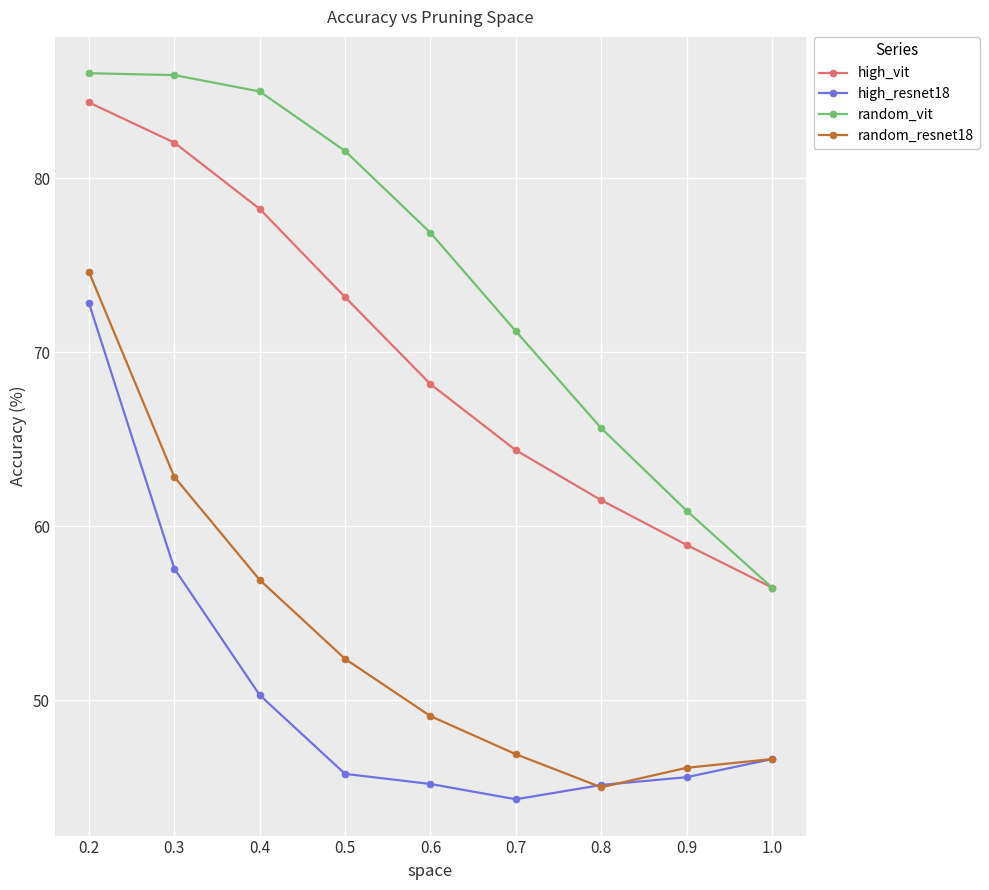

True or false: high_resnet18 has more than 2 interior local peaks.

False